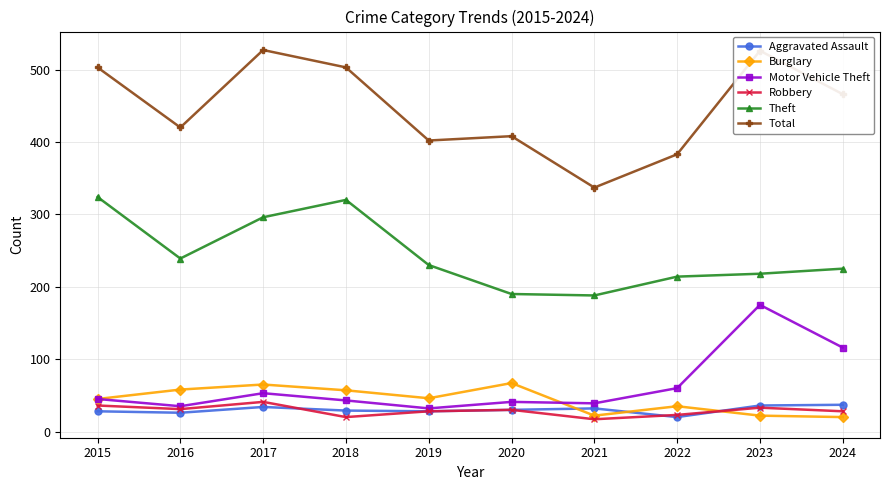

Count the number of categories in the chart.

10